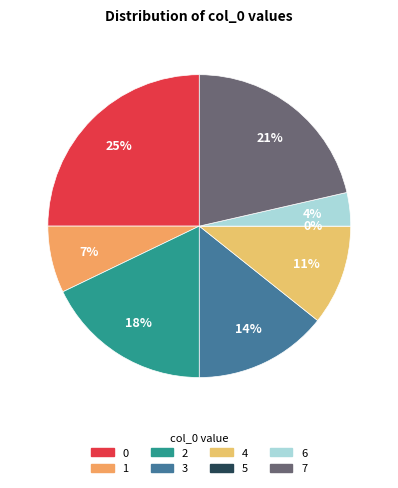

Between 3 and 4, which is larger?

3